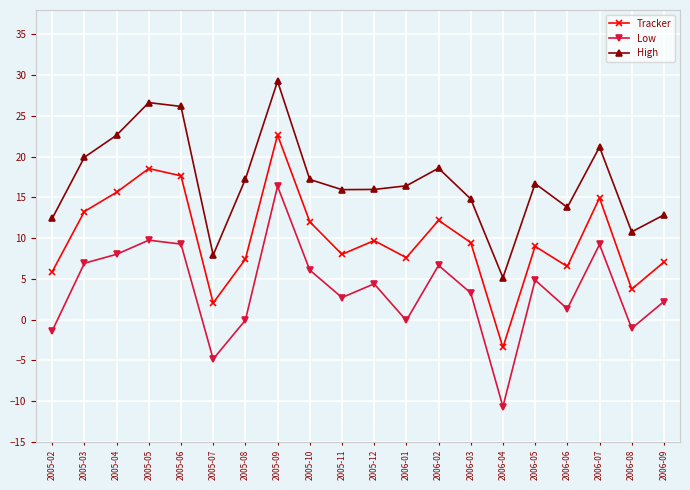

True or false: Low has a value of 1.3 at 2006-06.

True